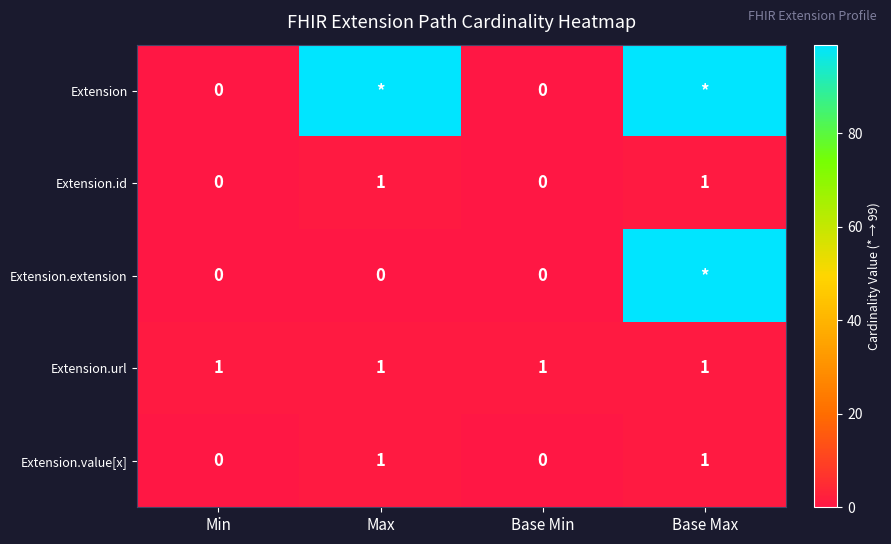

What is the sum of all Extension.url values?

4